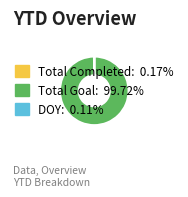

Which slice is the largest?

Total Goal